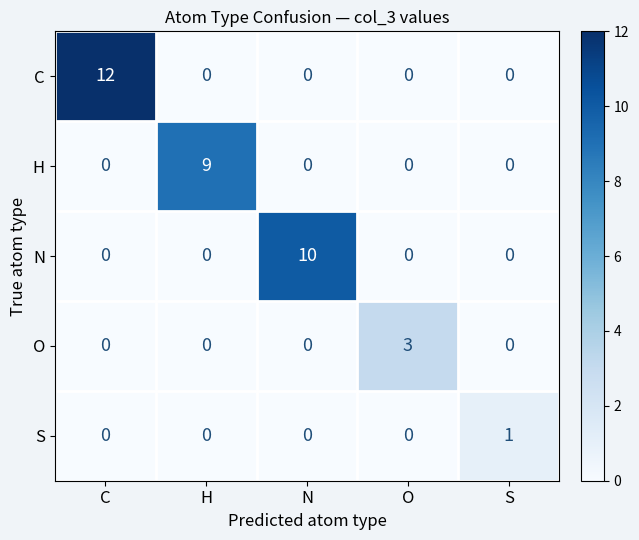

What is the difference between the H values at H and N?

9